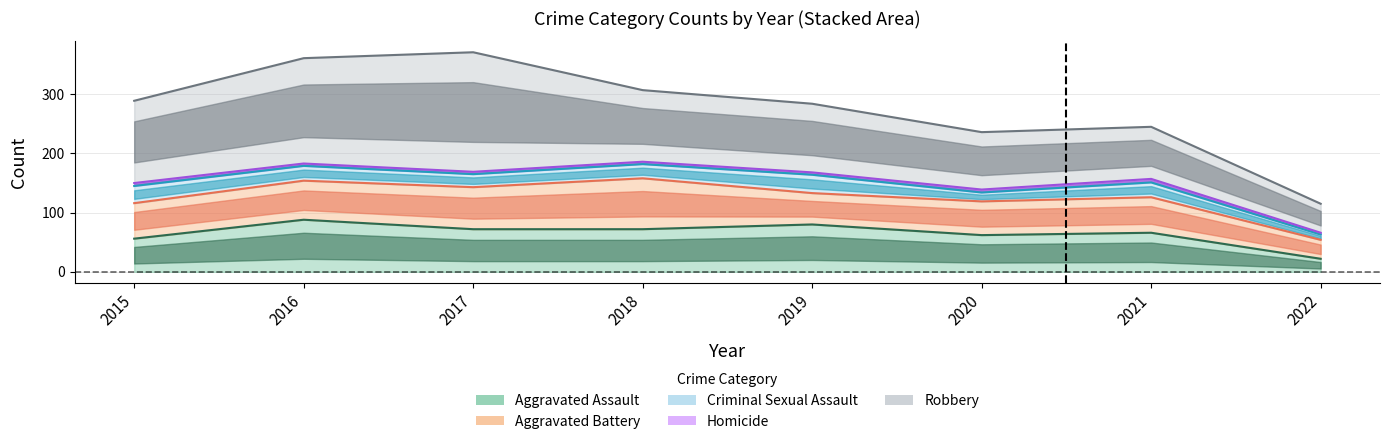

Is it true that Homicide equals 5 at 2015?

True